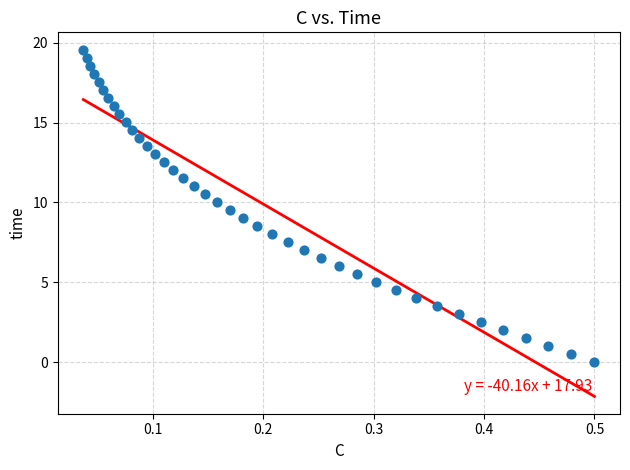

What is the range of X values (max minus min)?

0.5